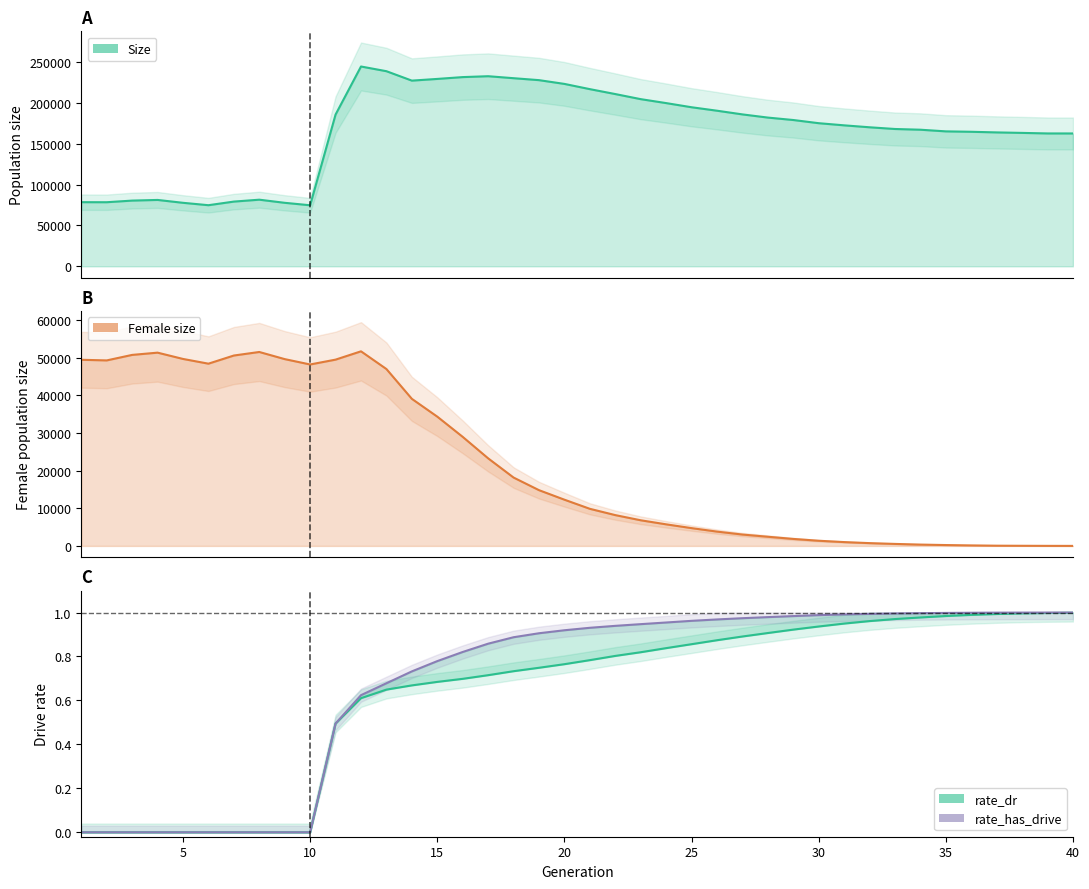

True or false: rate_has_drive and rate_dr cross at least once.

False